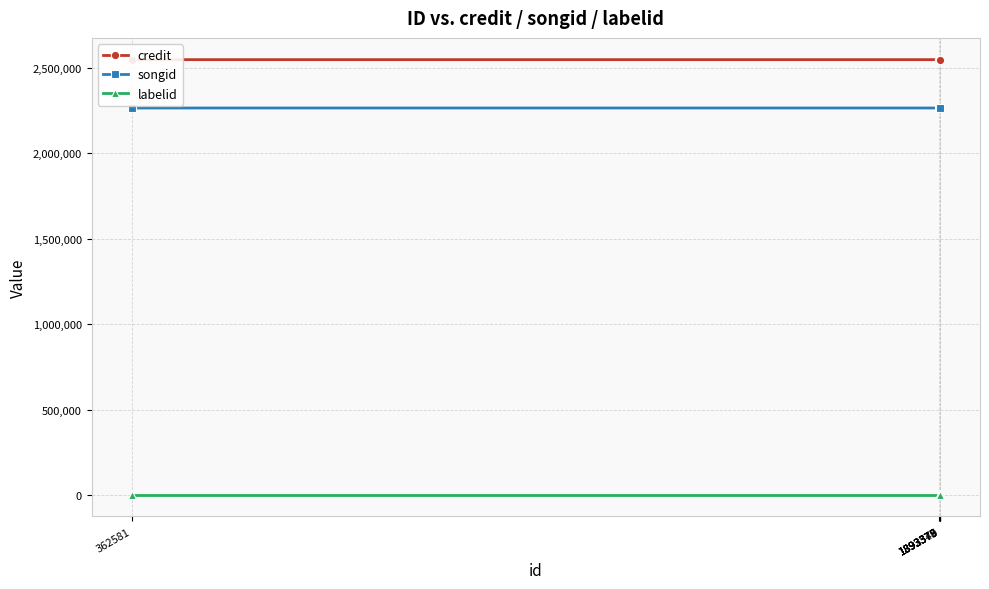

What is the value of the labelid point at the 3rd from the left?

3311